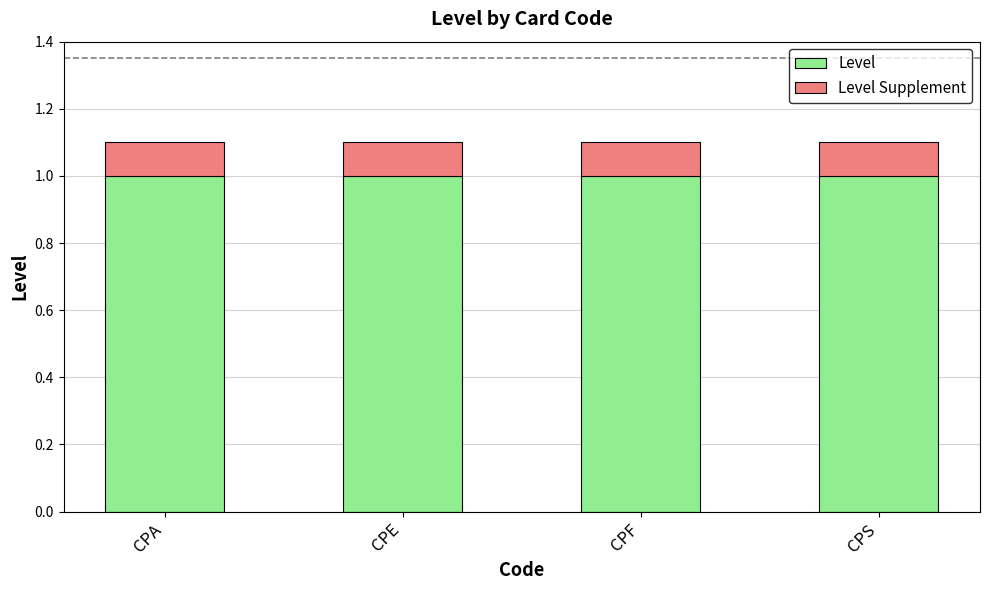

Read the Level value at CPE.

1.0